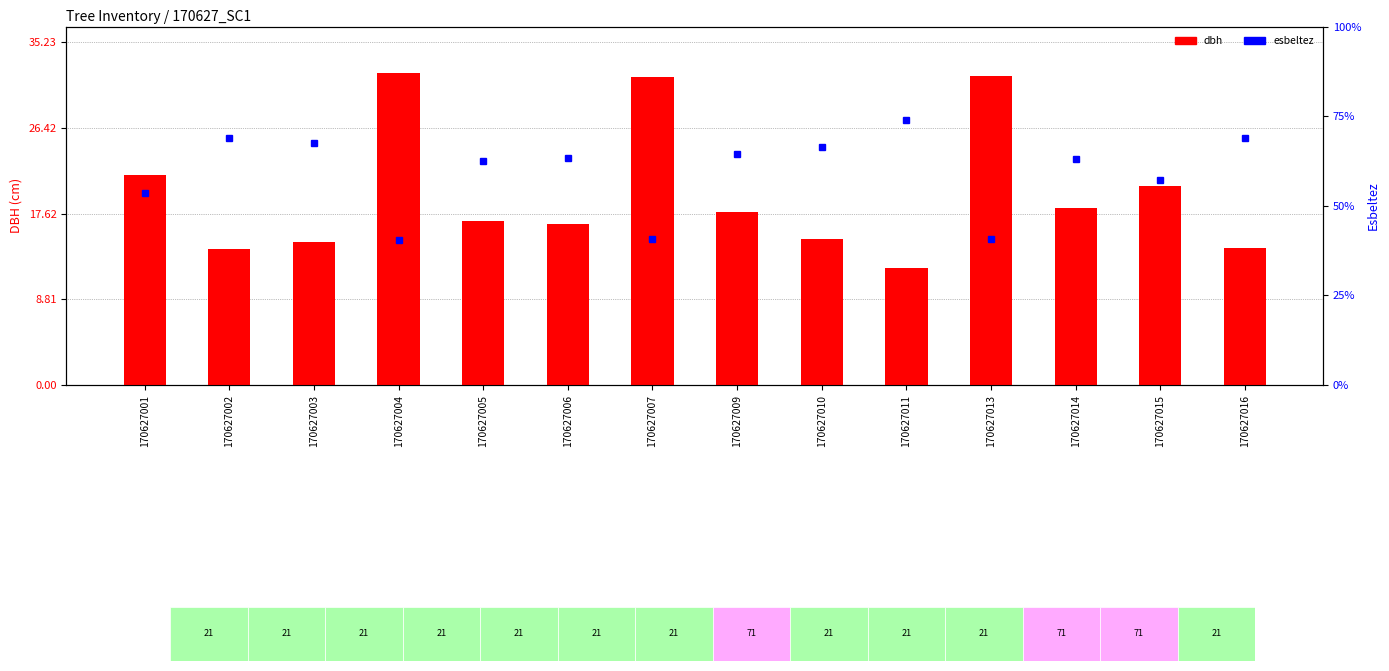

Reading left to right, what are all the values shown in this chart?

dbh: 21.6	14.0	14.7	32.0	16.9	16.5	31.6	17.7	15.1	12.1	31.7	18.2	20.5	14.1
esbeltez: 53.7	69.0	67.4	40.4	62.5	63.2	40.8	64.4	66.5	73.8	40.7	63.0	57.1	68.9